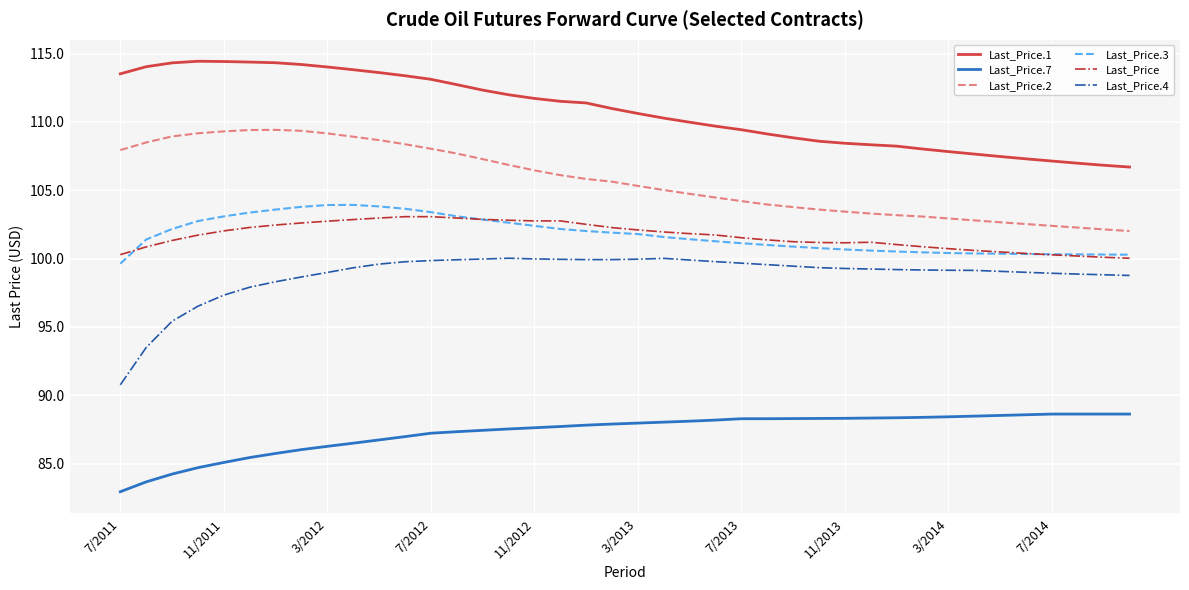

Which series has the largest total across all categories?

Last_Price.1